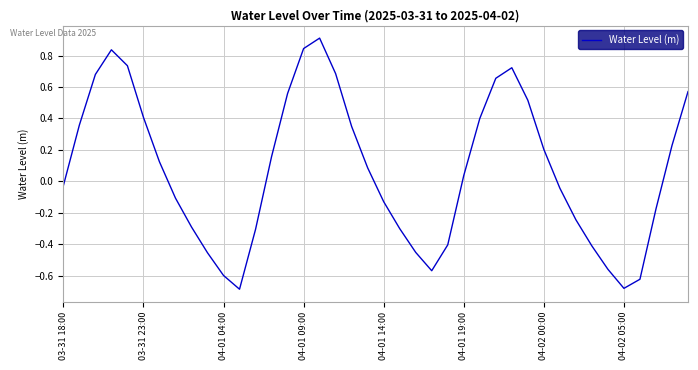

What is the difference between the maximum and minimum values?

1.6